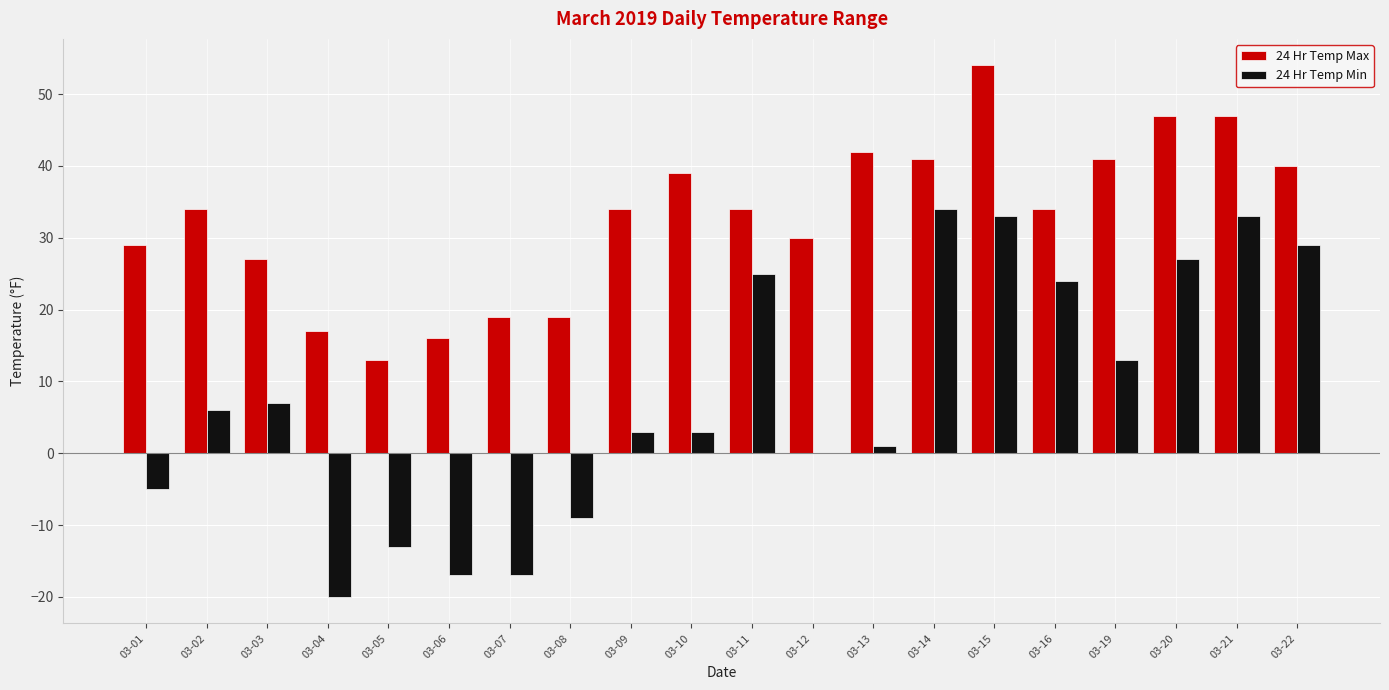

Is it true that 24 Hr Temp Min equals 15 at 03-16?

False